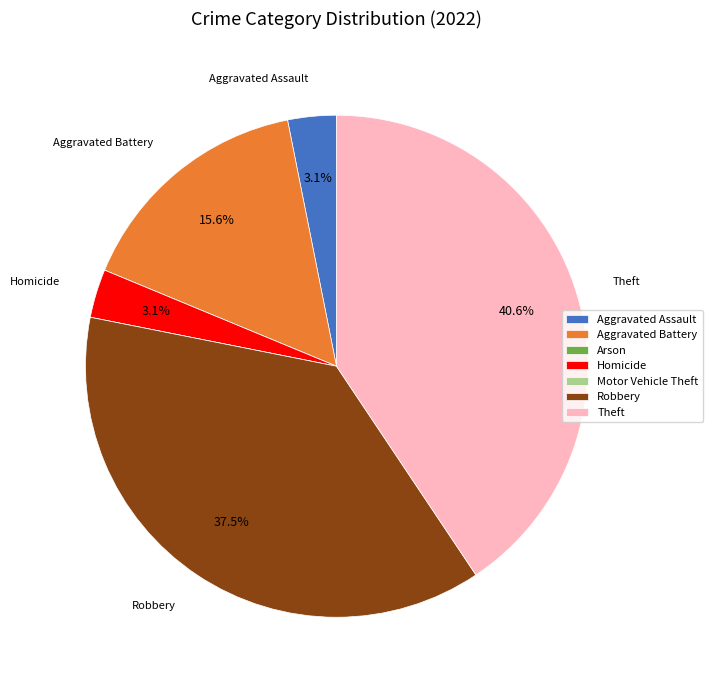

Which category has the biggest portion of the pie?

Theft